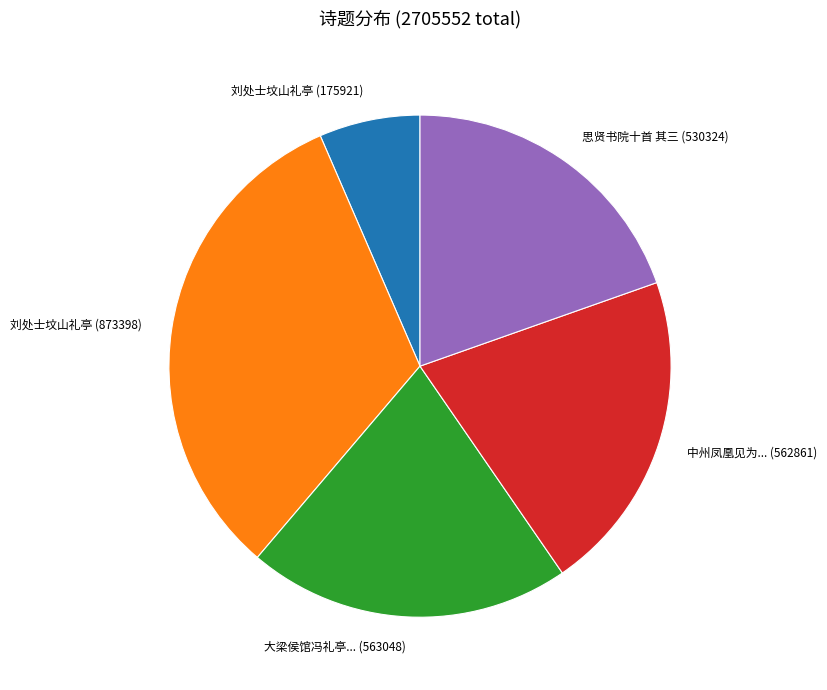

Approximately how many times larger is the value at 中州凤凰见为... (562861) compared to 大梁侯馆冯礼亭... (563048)?

1.0